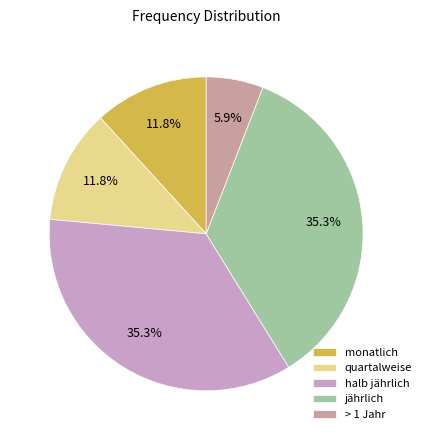

Is there a majority slice in this chart?

No